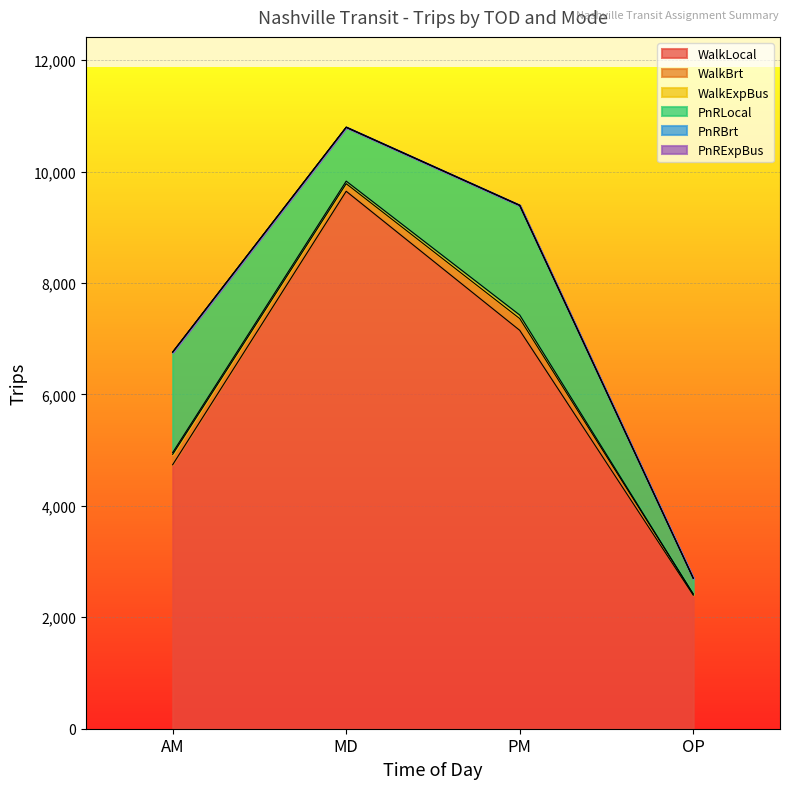

What is the total value across all series at OP?

2701